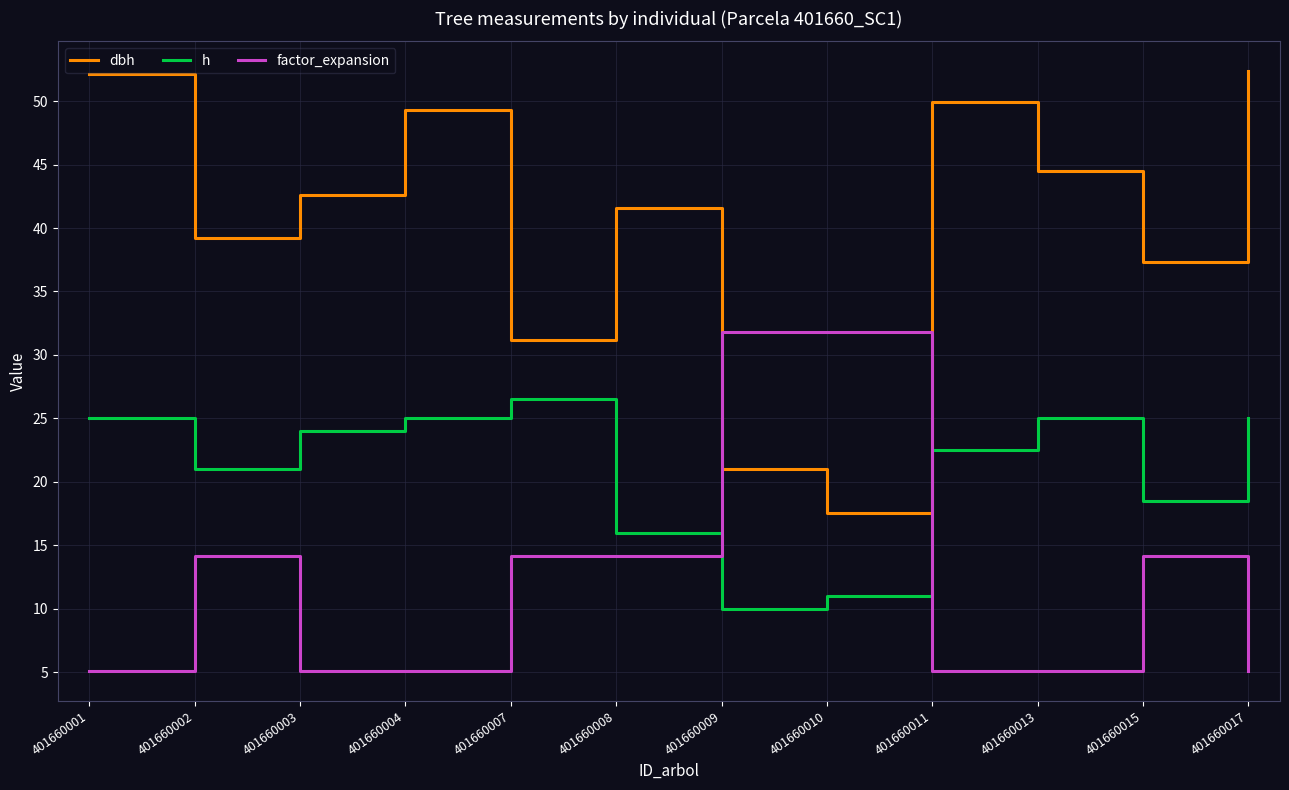

True or false: dbh has more than 2 interior local peaks.

True